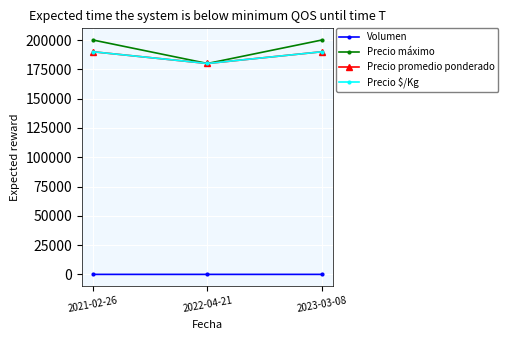

True or false: Precio máximo has a value of 276500 at 2022-04-21.

False